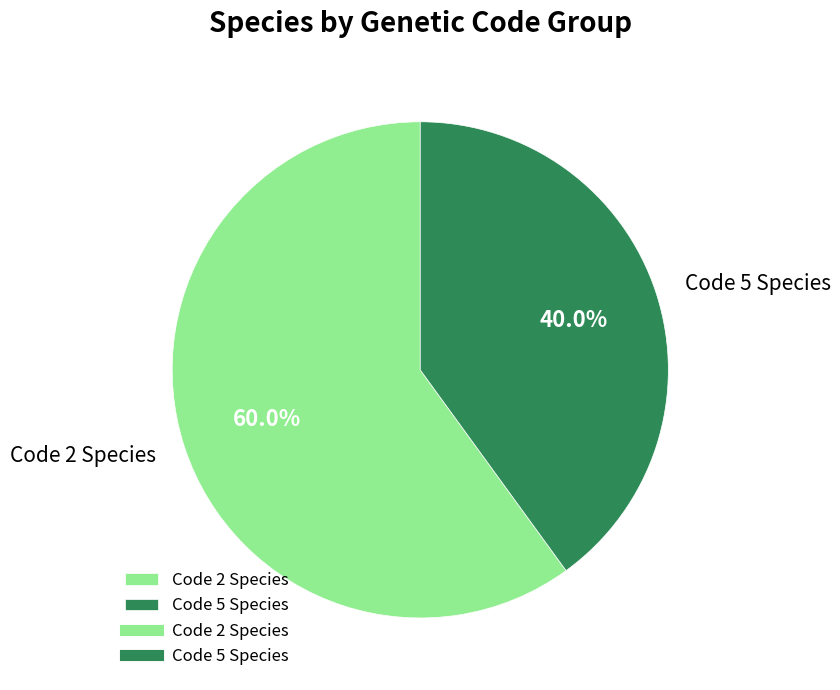

What is the smallest slice in the pie chart?

Code 5 Species